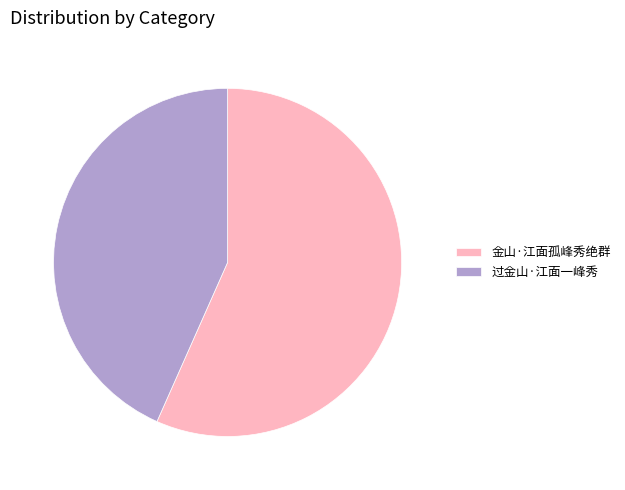

True or false: 过金山·江面一峰秀 accounts for 43% of the total.

True